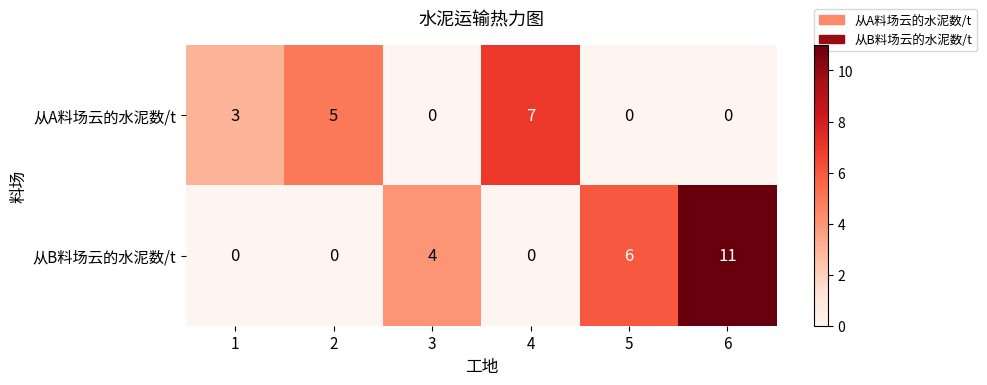

Where is 从B料场云的水泥数/t nearest to the value 5?

3